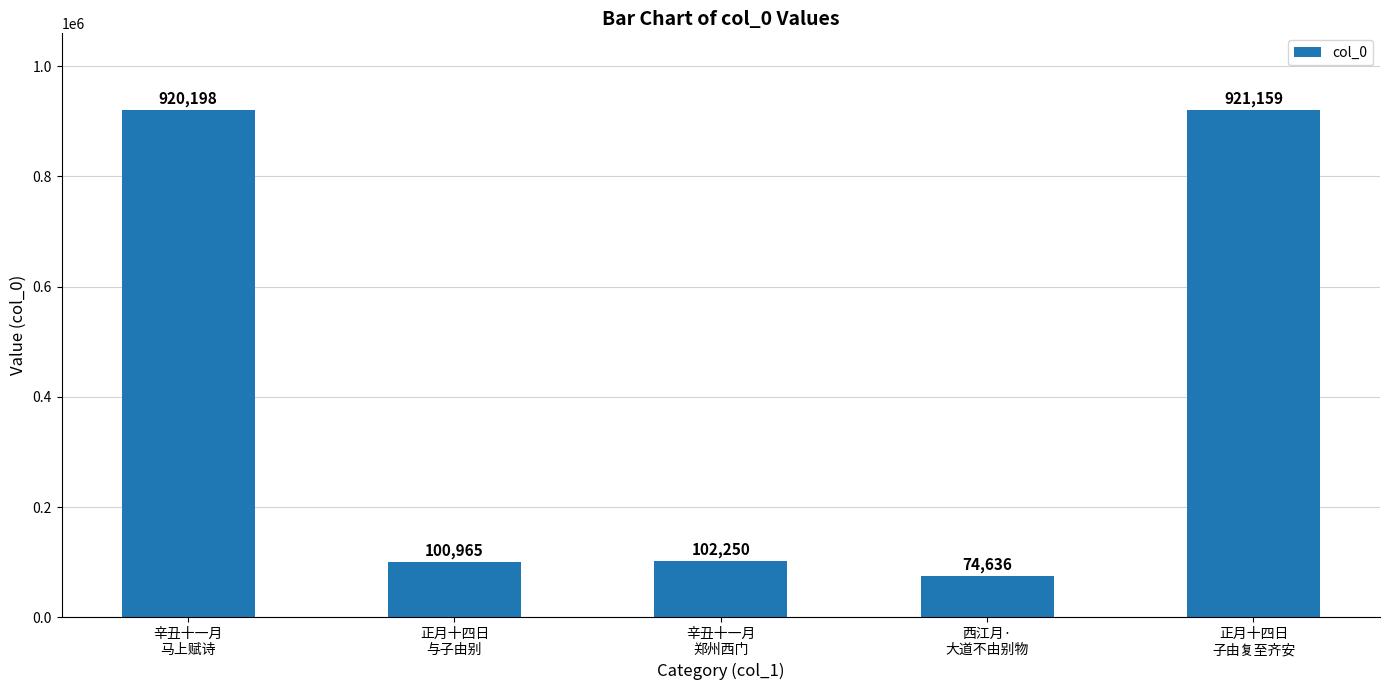

What is the ratio of the value at 正月十四日
子由复至齐安 to the value at 辛丑十一月
郑州西门?

9.0